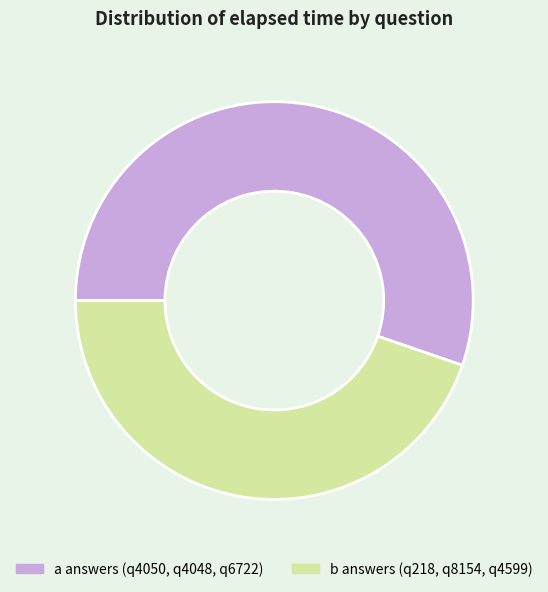

Which slice is the largest?

a answers (q4050, q4048, q6722)